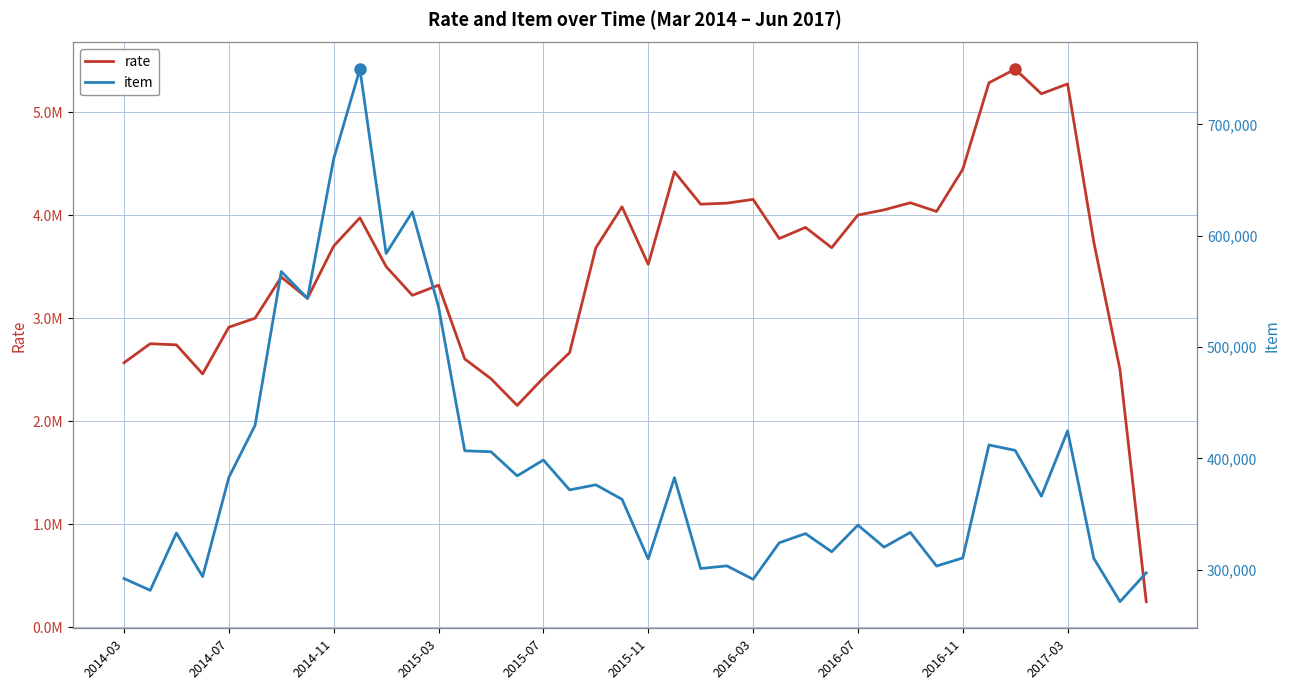

What position from the left is 13?

14